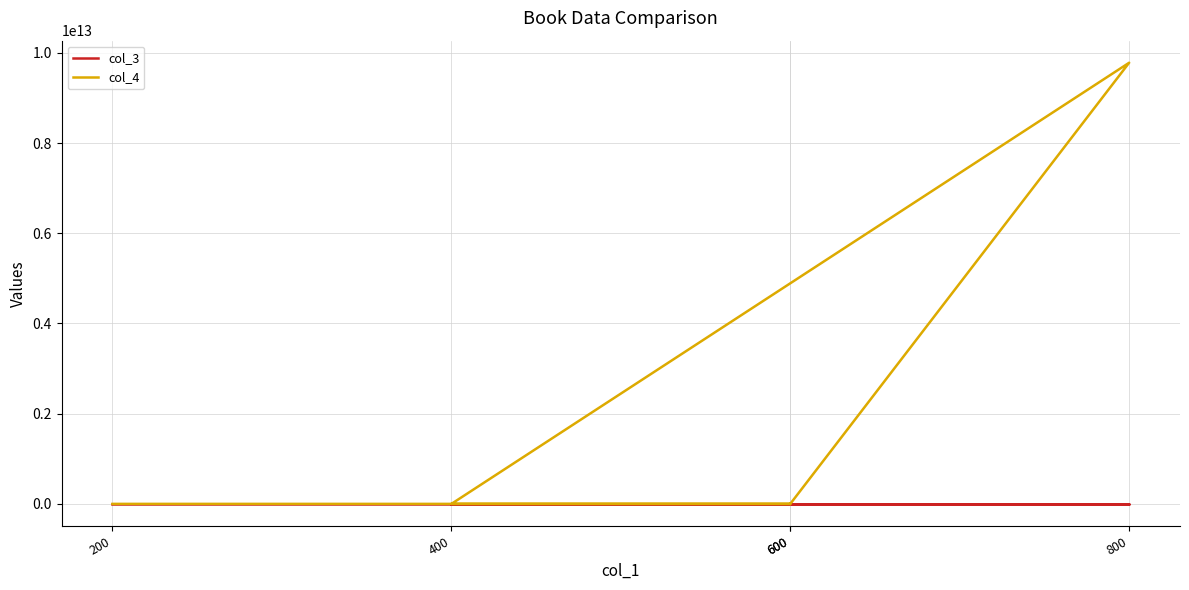

Which series has the widest spread of values?

col_4